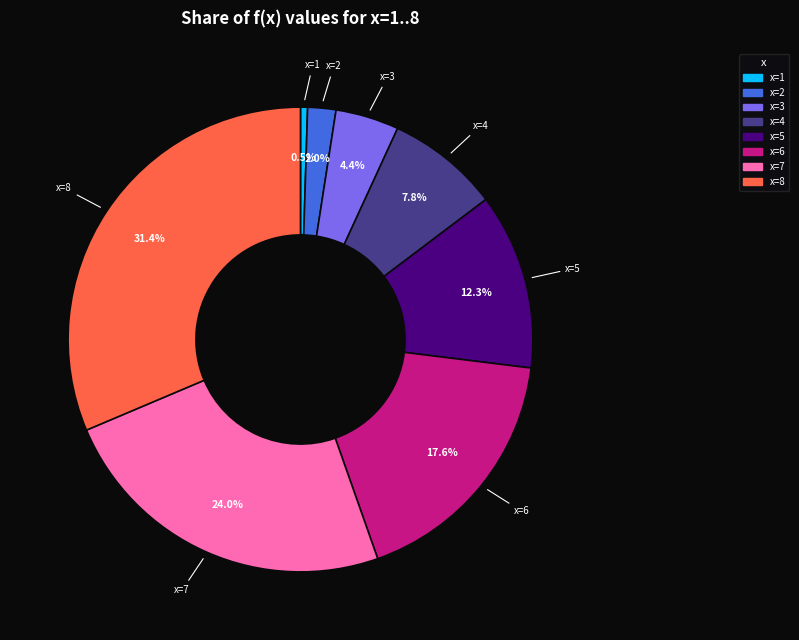

To the nearest percent, what is the difference between the largest and smallest slice percentages?

31%